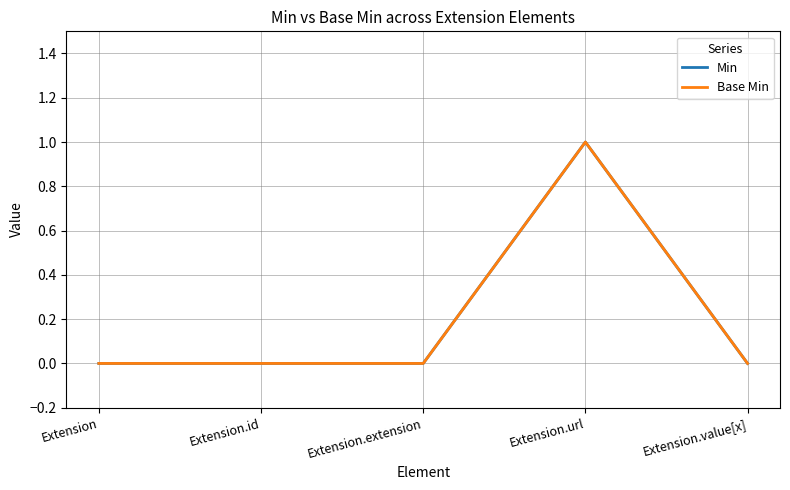

Is this an area chart (filled region under the line)?

No